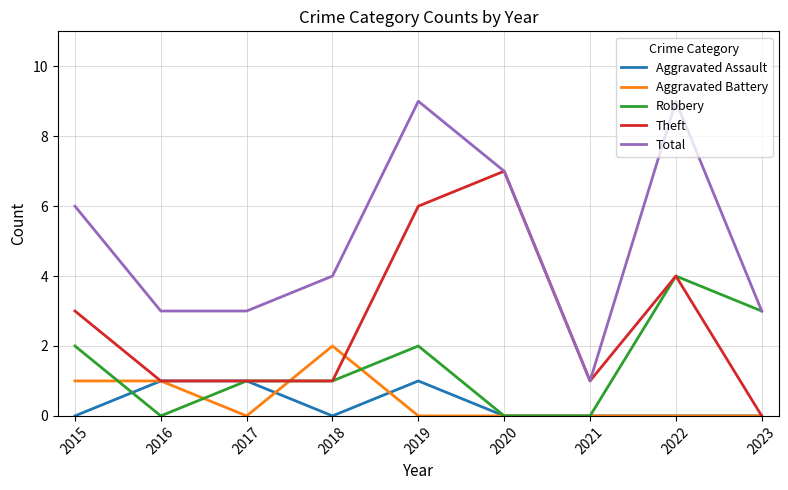

At which category is the sum across all series the highest?

2019